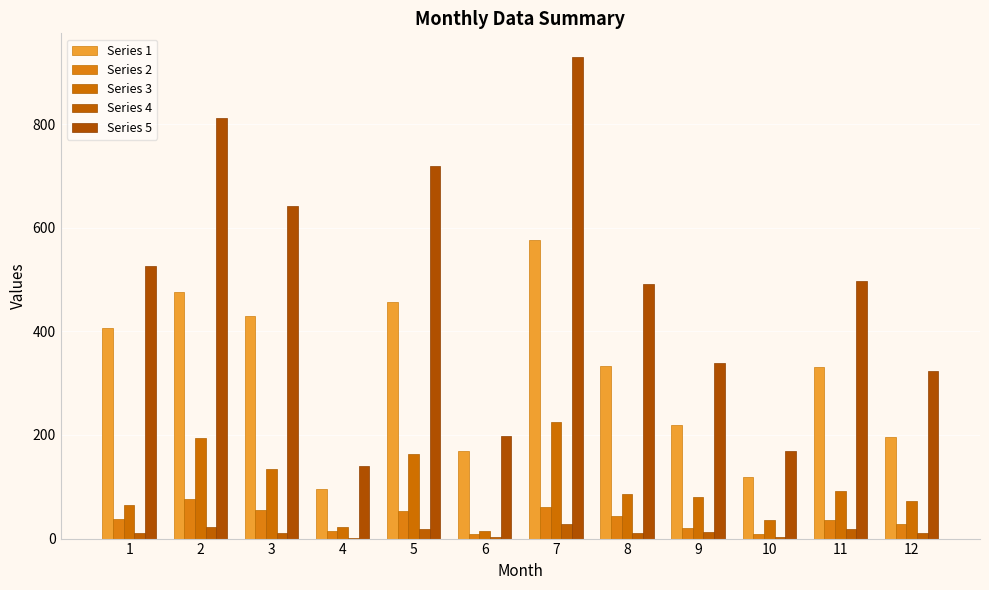

What are all the series names shown in the legend?

Series 1, Series 2, Series 3, Series 4, Series 5